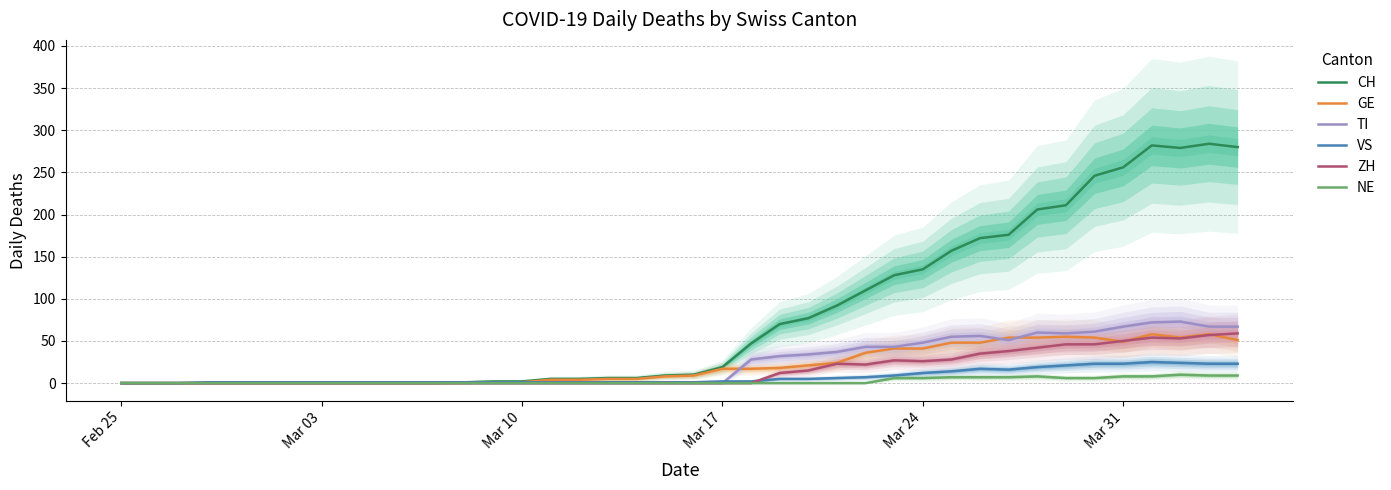

Is it true that CH equals 256 at Mar 31?

True